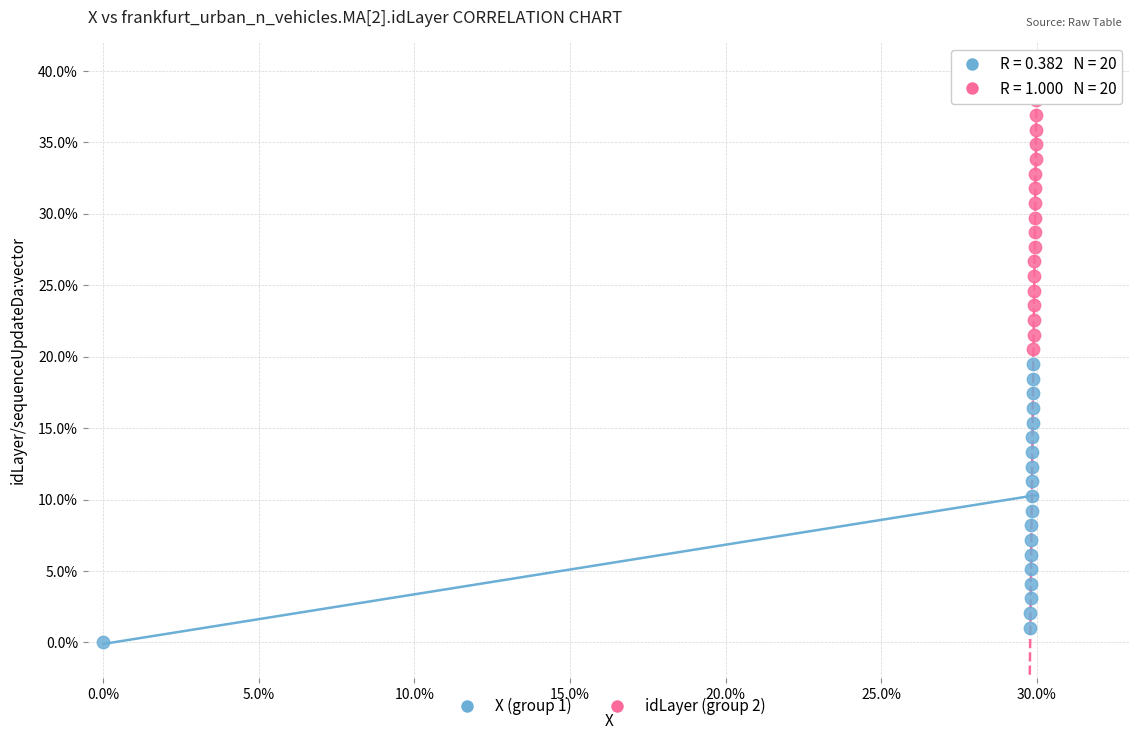

What are all the series names shown in the legend?

X (group 1), idLayer (group 2)